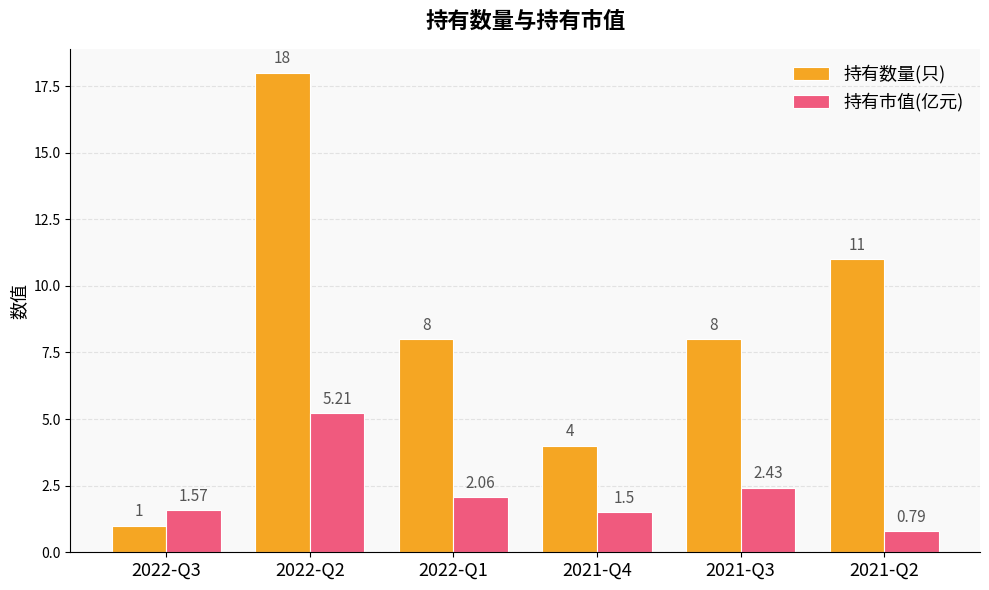

Which series changed the most between 2022-Q1 and 2021-Q3?

持有市值(亿元)